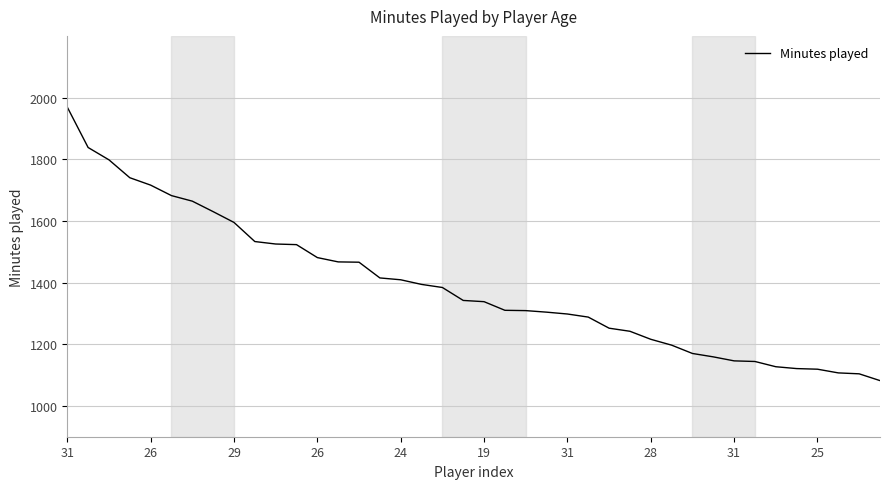

What is the difference between the maximum and minimum values?

887